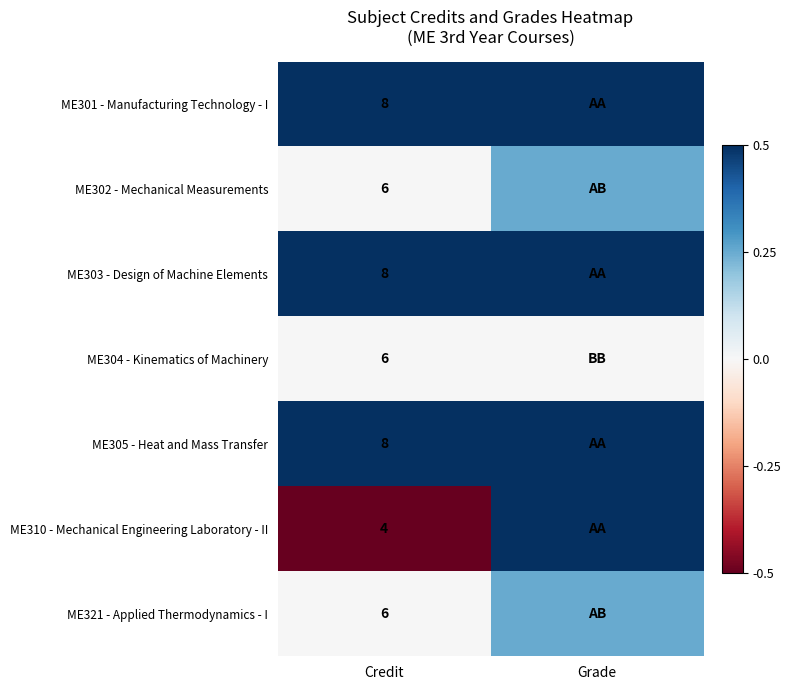

How many distinct data groups are displayed?

7